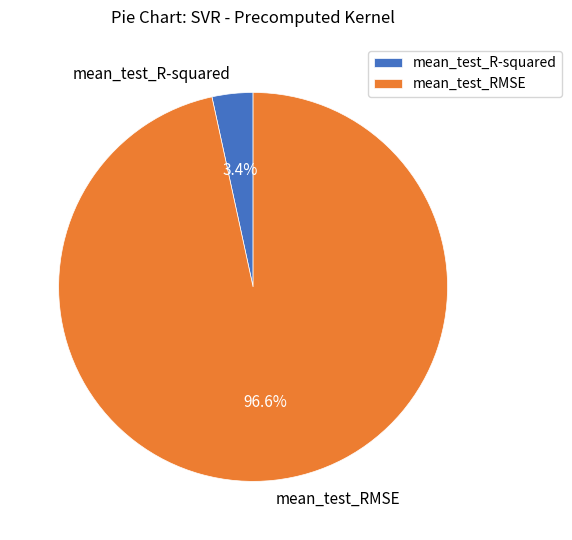

Rank the categories by value from lowest to highest.

mean_test_R-squared, mean_test_RMSE